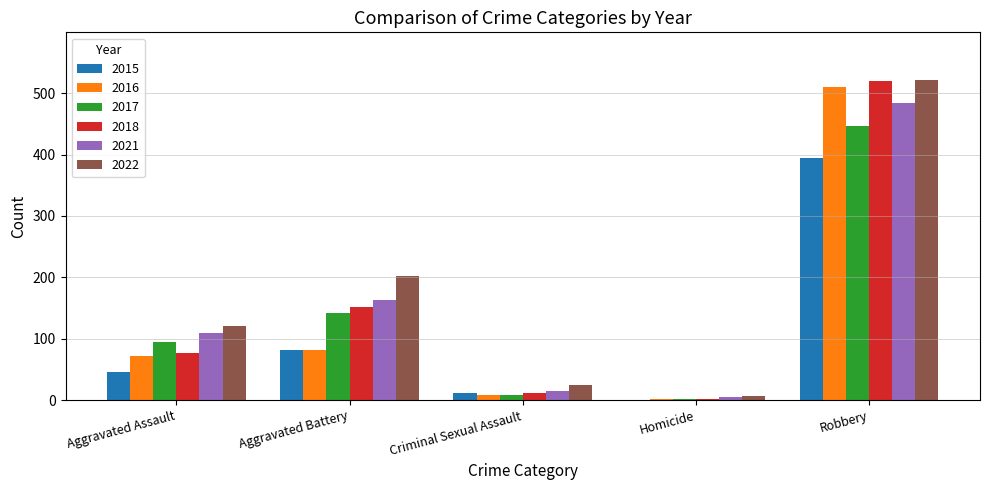

Does the chart contain stacked bars?

No